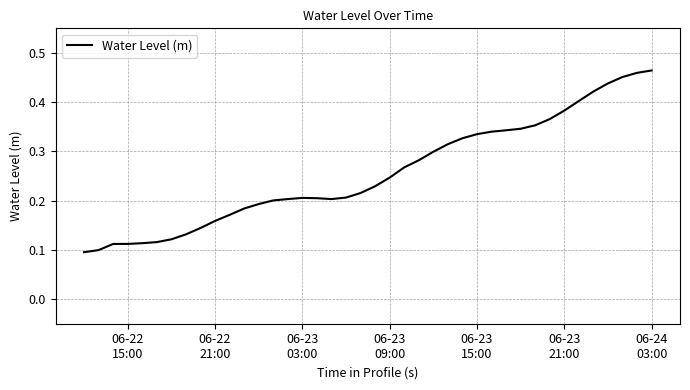

Does the chart have visible grid lines?

Yes